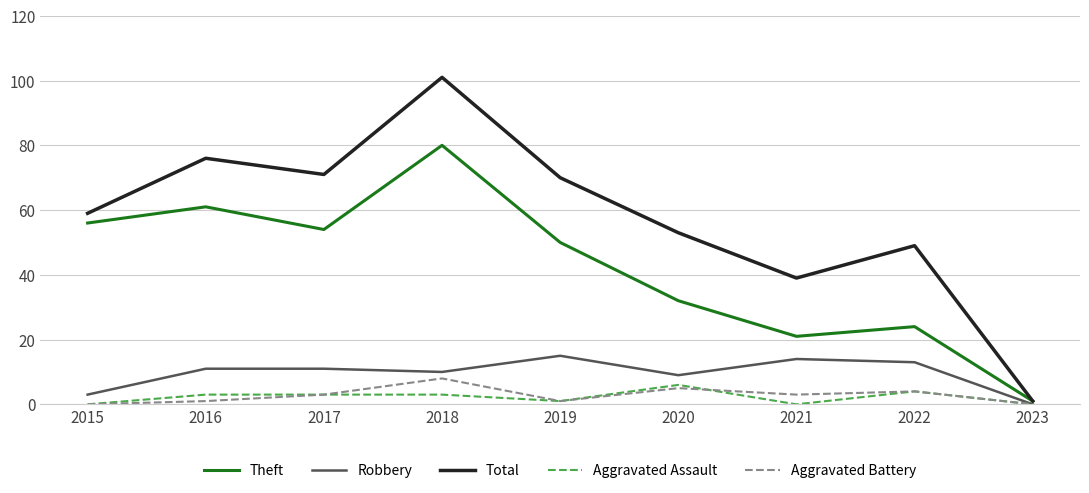

What is the difference between the highest and lowest values at 2021?

39